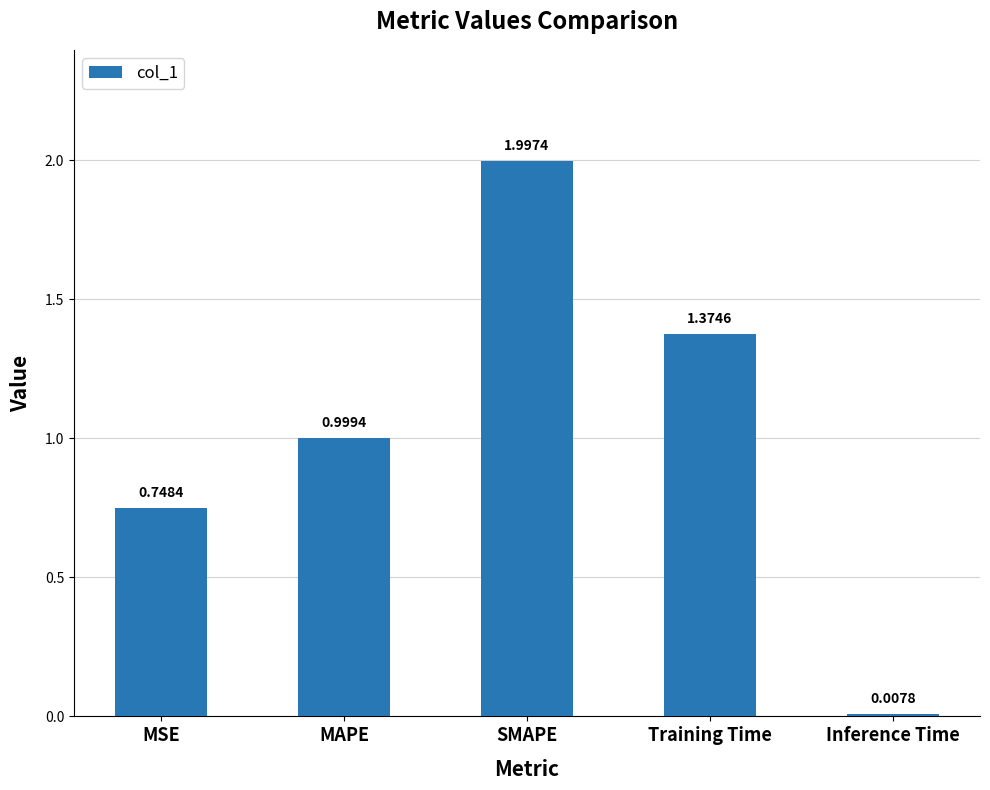

Where is the data nearest to the value 1?

MAPE